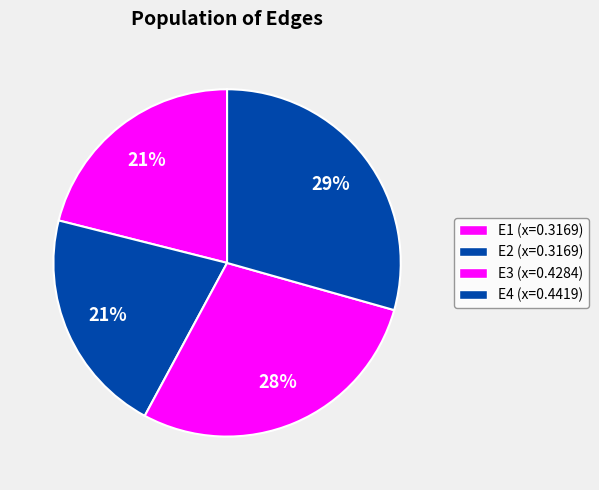

Combined, what portion of the pie is E4 and E3?

57.9%